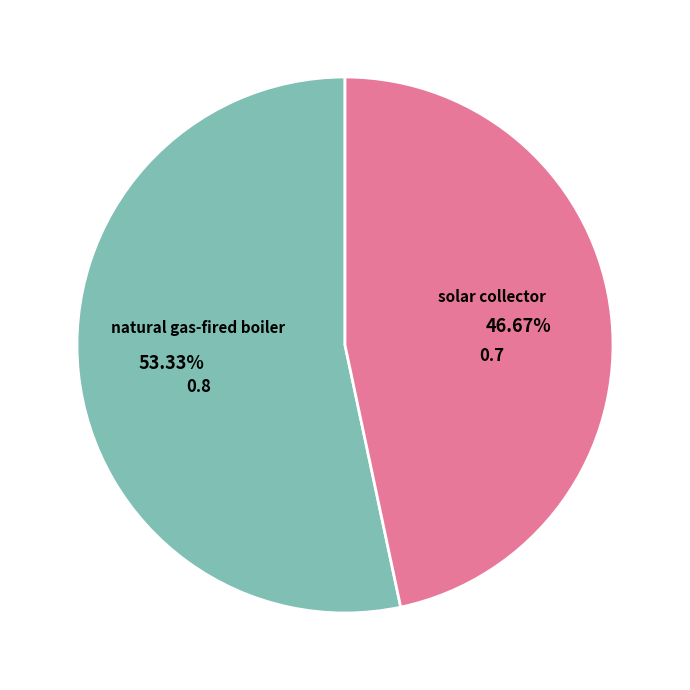

True or false: natural gas-fired boiler accounts for 46% of the total.

False